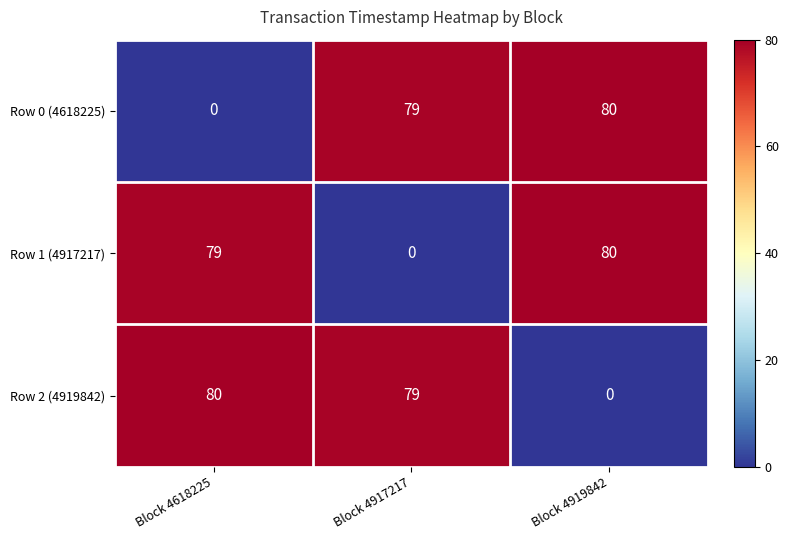

Where is Row 2 (4919842) nearest to the value 40?

Block 4917217